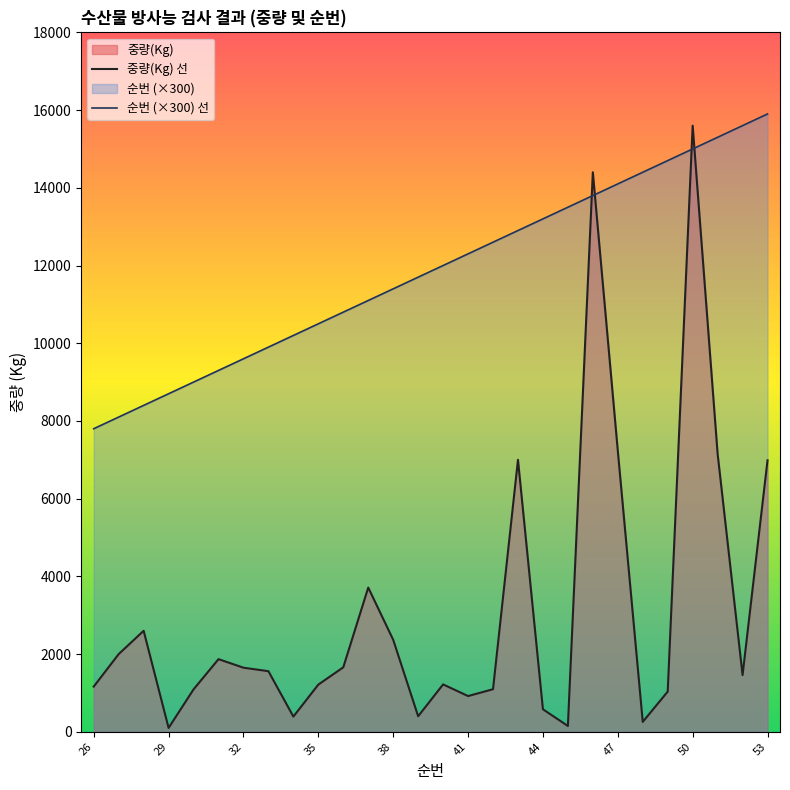

Which series has the largest range (max minus min)?

중량(Kg) 선